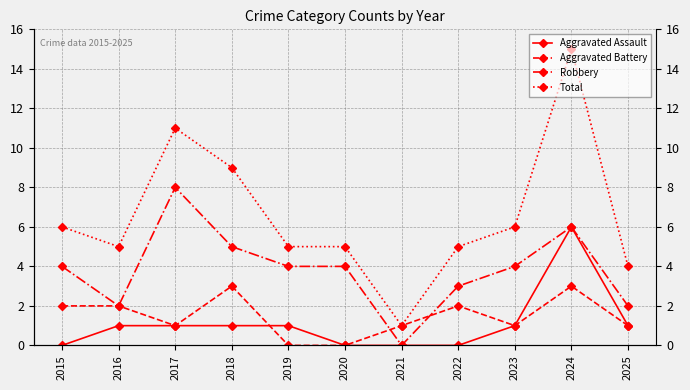

At how many categories does at least one series exceed 12?

1